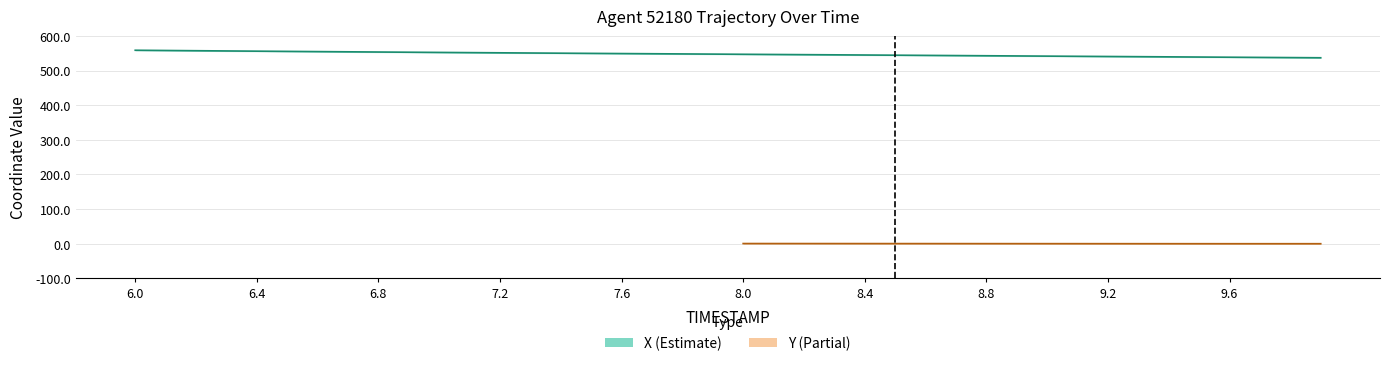

At which category does the chart reach its minimum across all series?

9.9